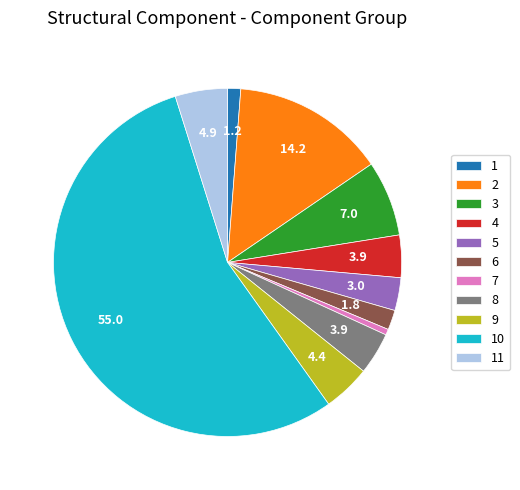

Is 2 the majority of the pie?

No